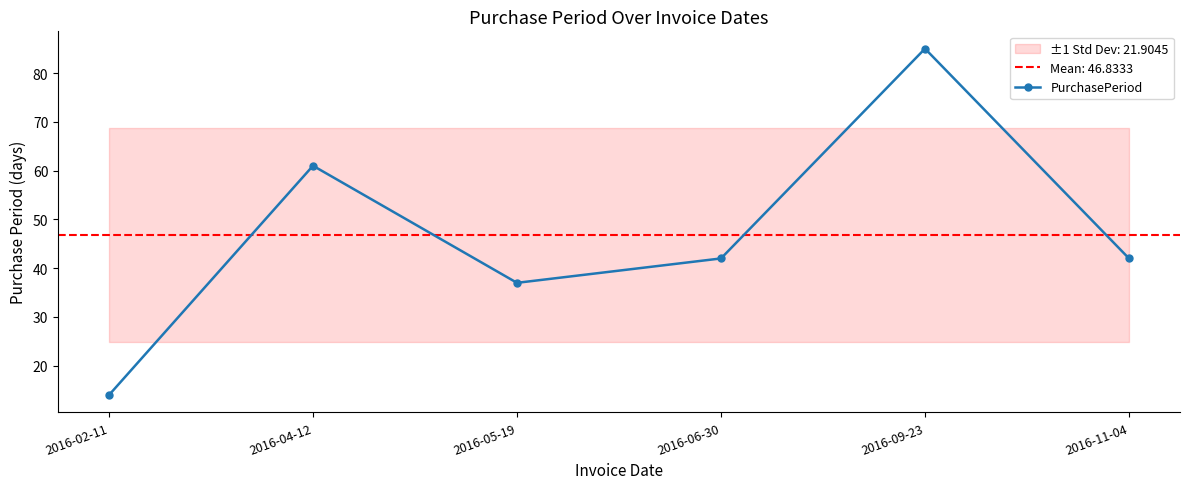

Which category has the highest value across all series?

2016-09-23